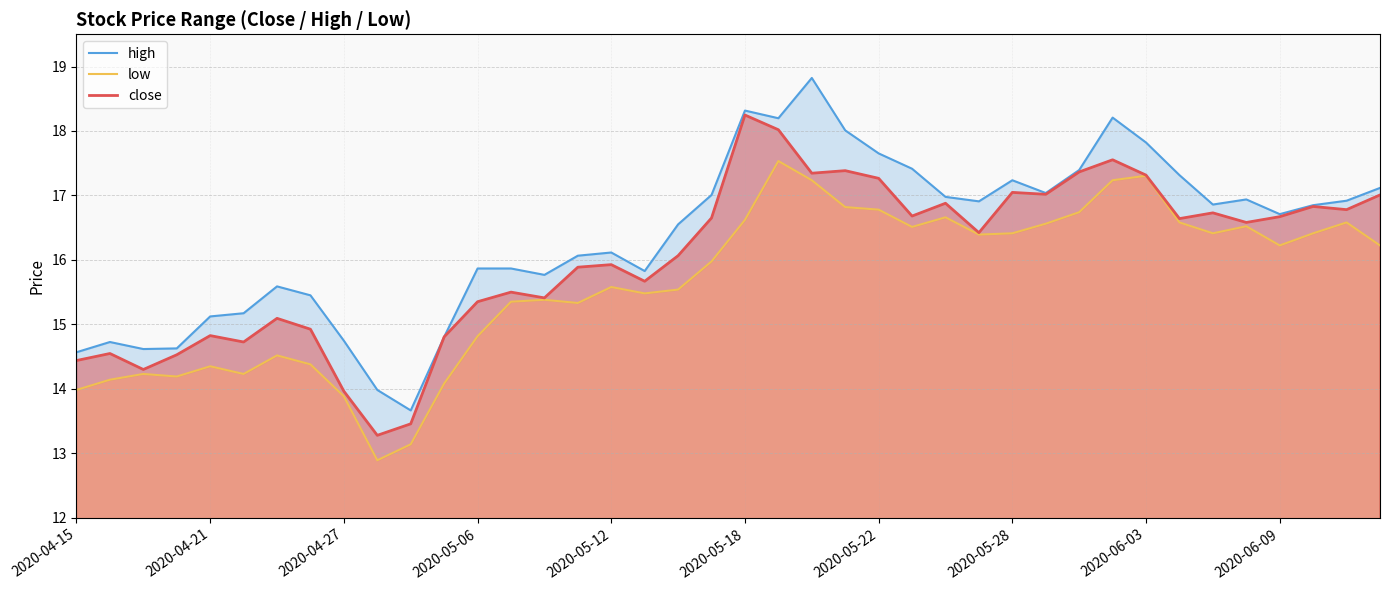

What are all the series names shown in the legend?

high, low, close